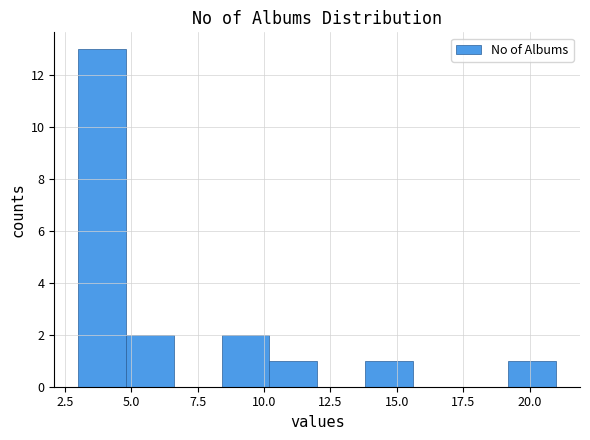

Read against the x-axis, roughly where is the centre of the tallest bar?

4.0